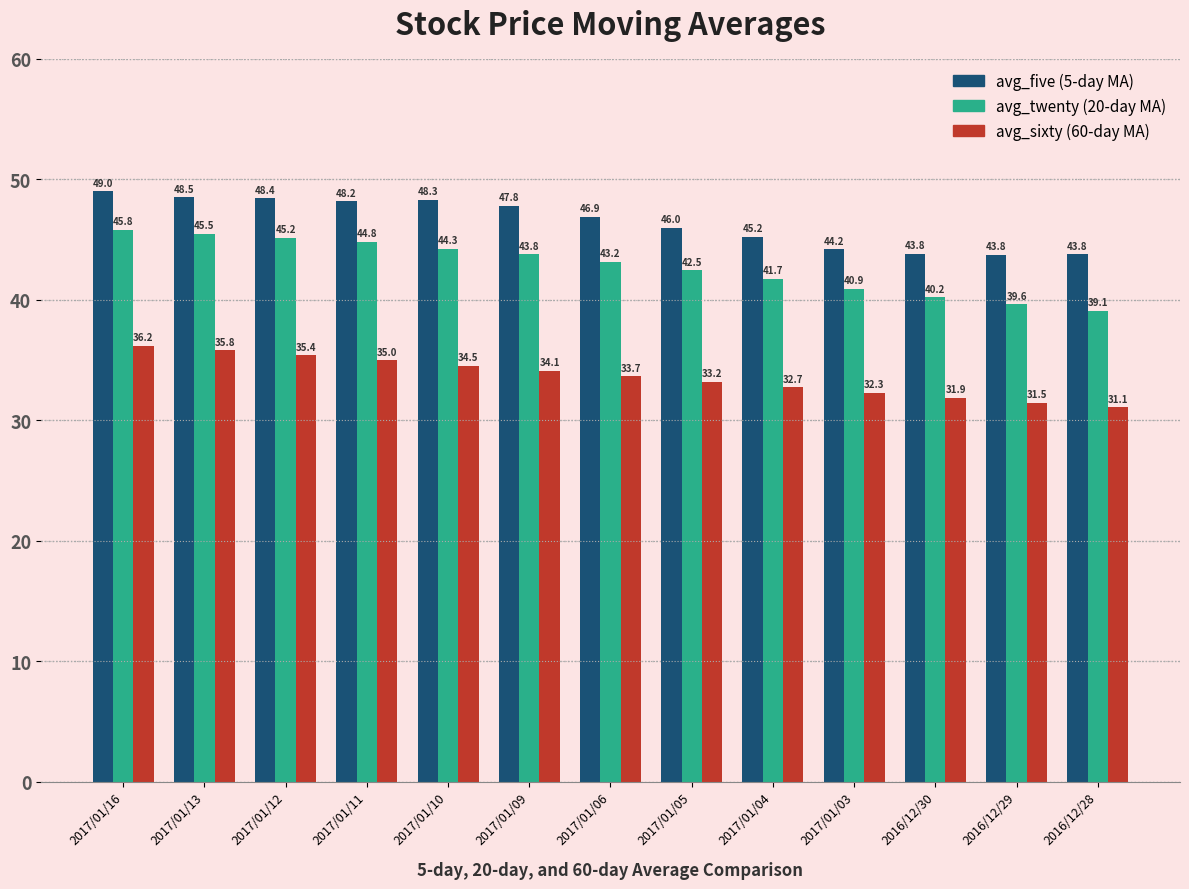

How many bars are there in total?

39